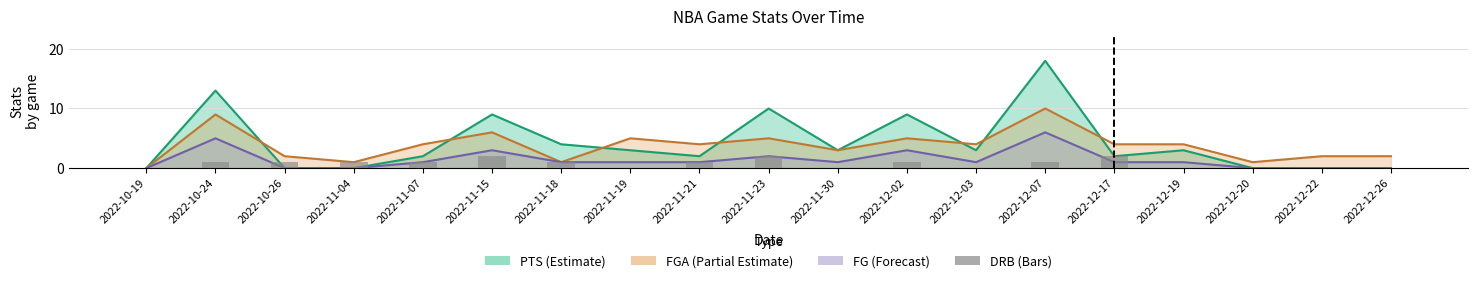

Reading left to right, what are all the values shown in this chart?

0	1	1	1	1	2	1	0	1	2	0	1	0	1	2	0	0	0	0